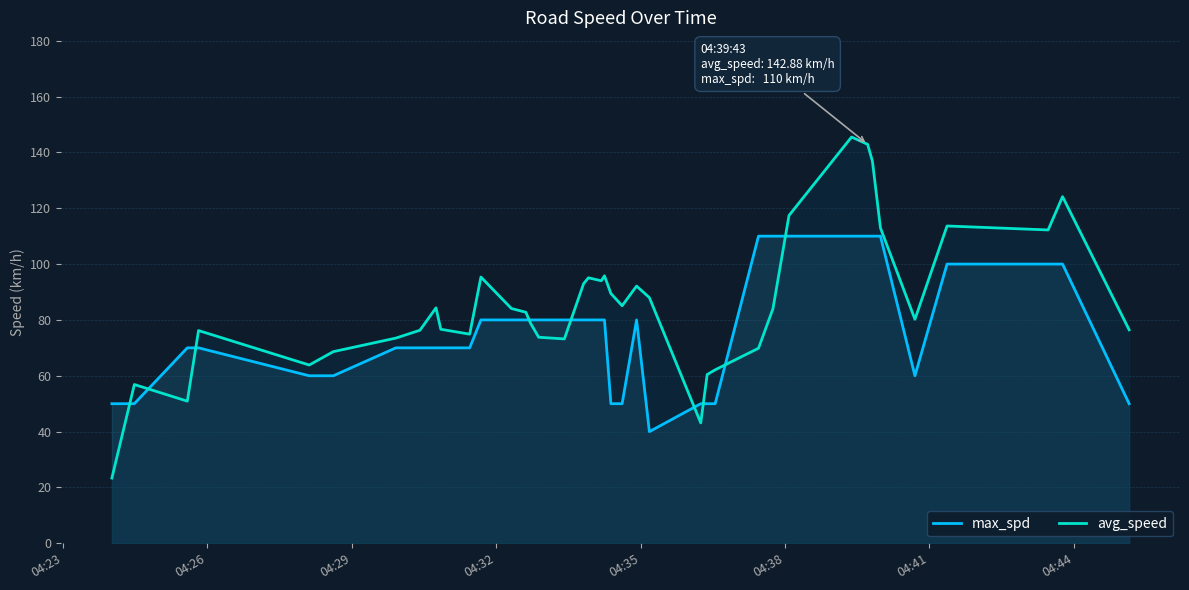

What is the maximum value for avg_speed?

145.5